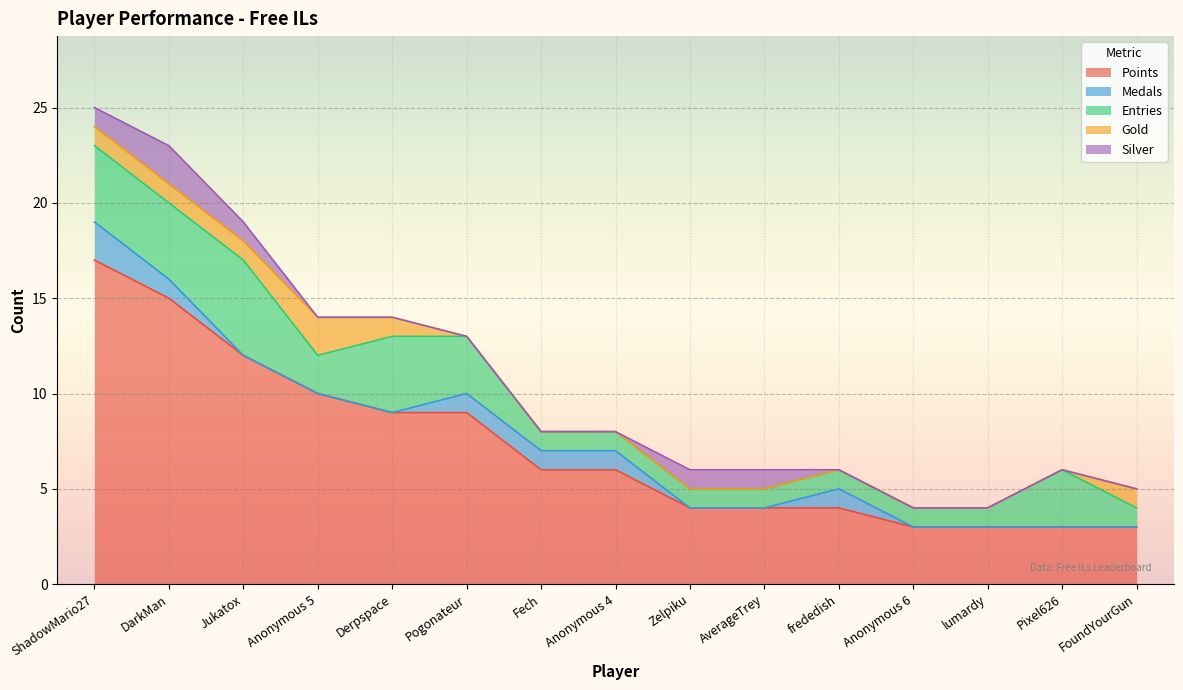

True or false: Silver and Gold cross at least once.

False